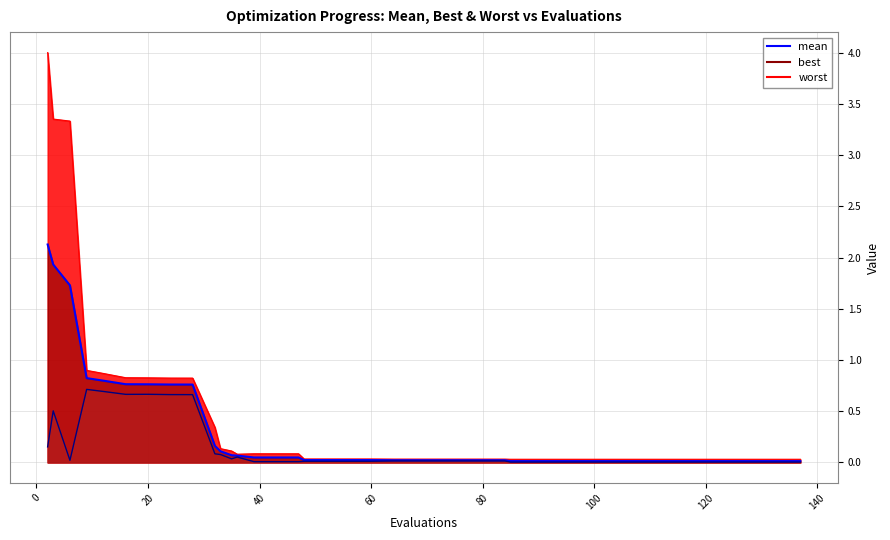

Which series has the largest total across all categories?

worst